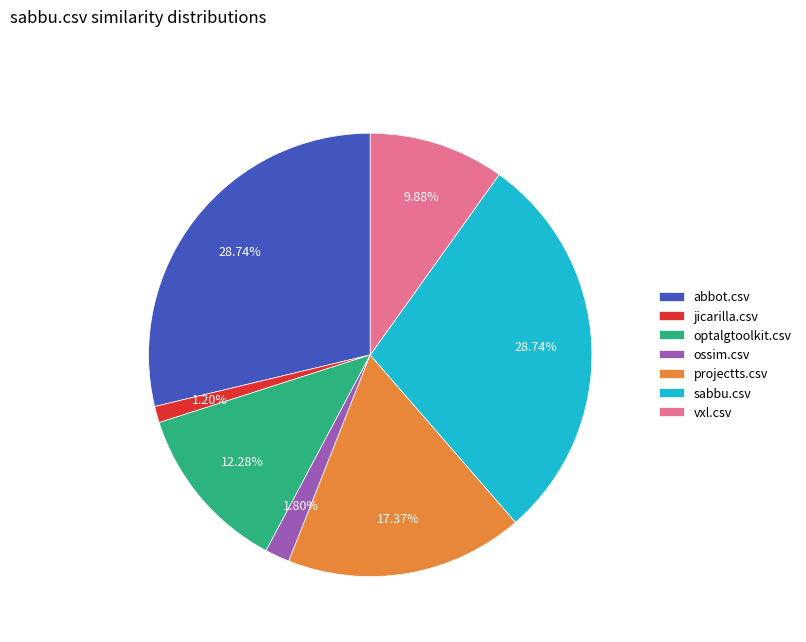

To the nearest percent, what is the difference between the largest and smallest slice percentages?

28%